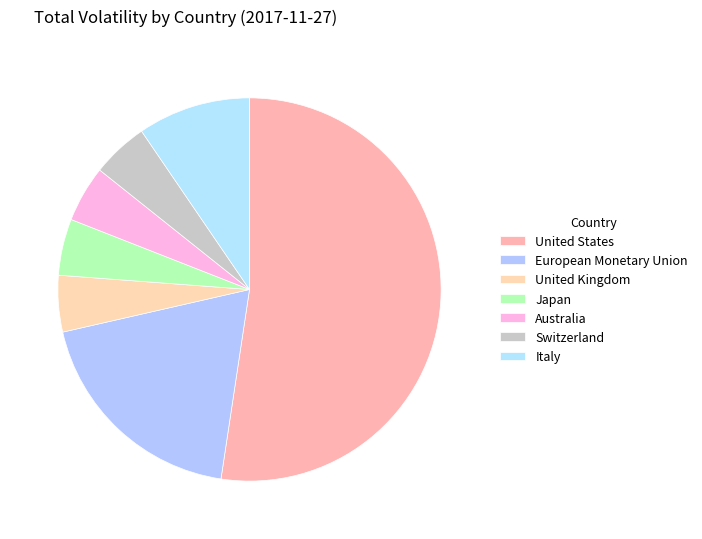

How many segments does this pie chart have?

7